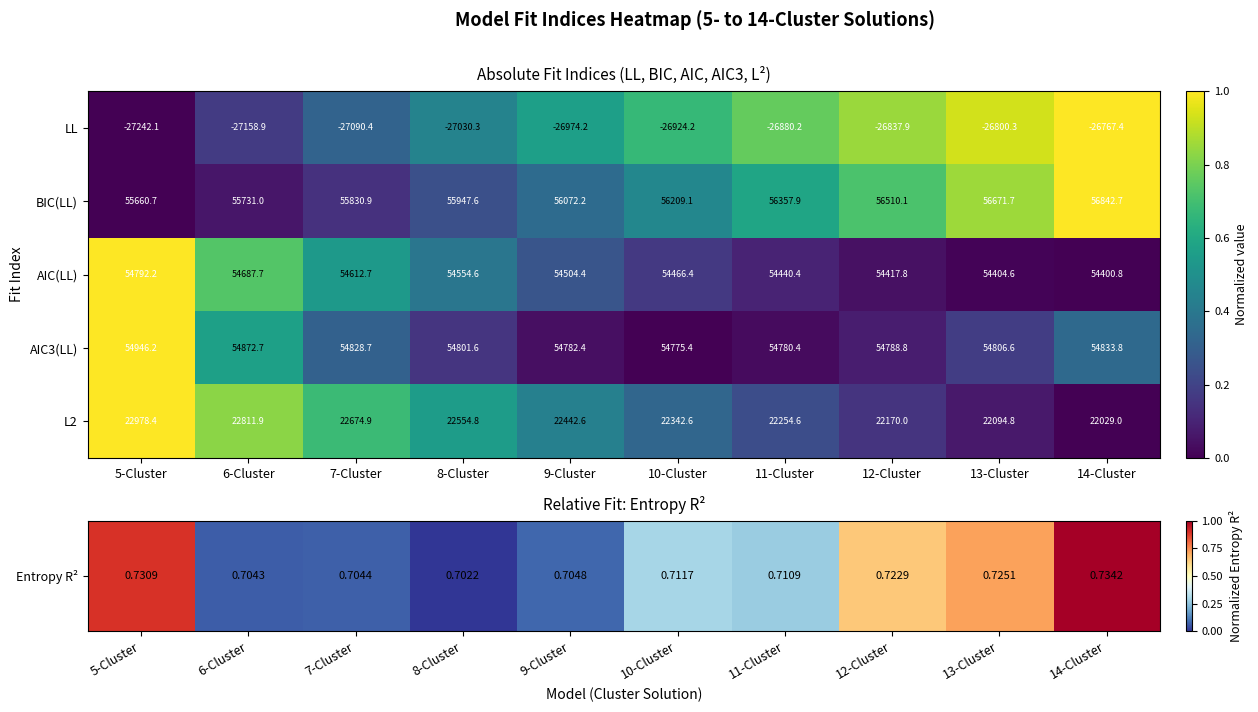

Which series changed the most between 7-Cluster and 12-Cluster?

BIC(LL)